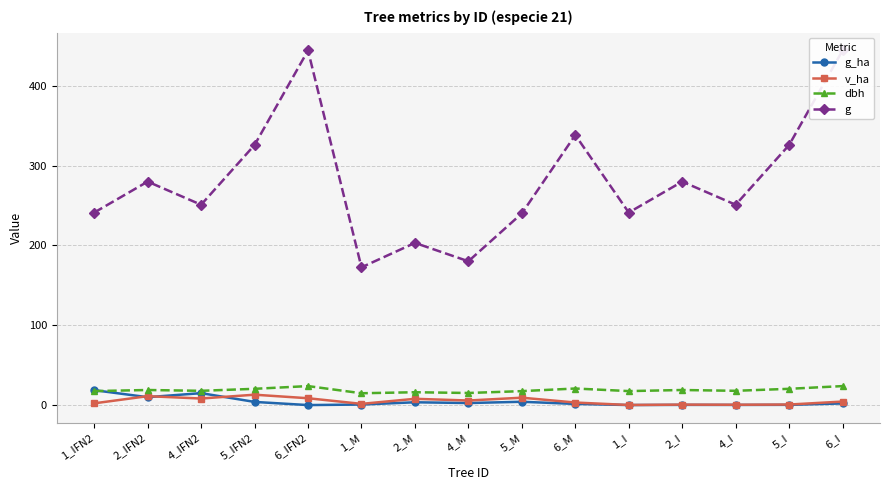

What is the label of the 14th point from the right?

2_IFN2